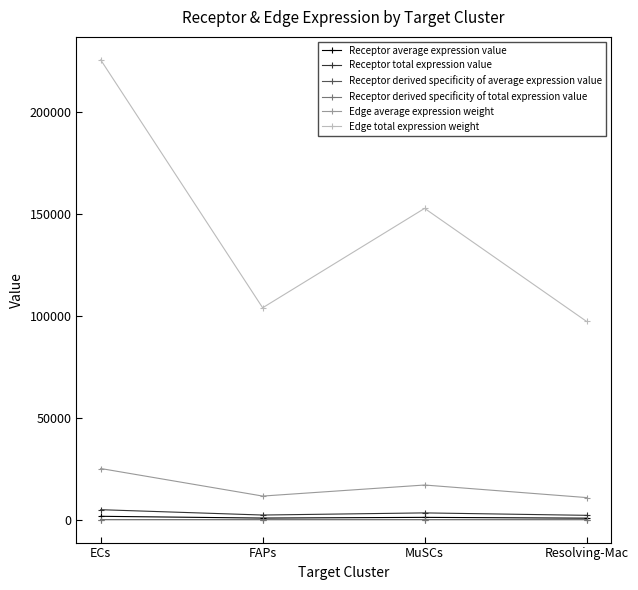

Where is the first local maximum for Receptor average expression value?

MuSCs